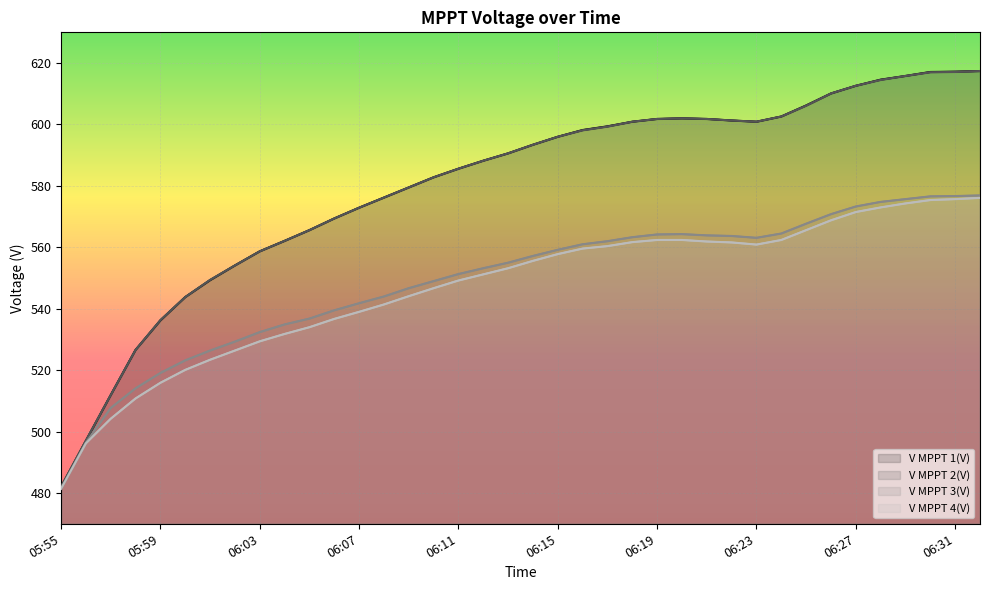

True or false: V MPPT 4(V) and V MPPT 2(V) cross at least once.

False